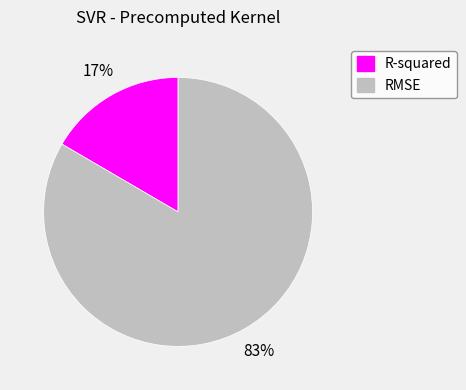

To the nearest percent, what is the combined percentage of R-squared and RMSE?

100%